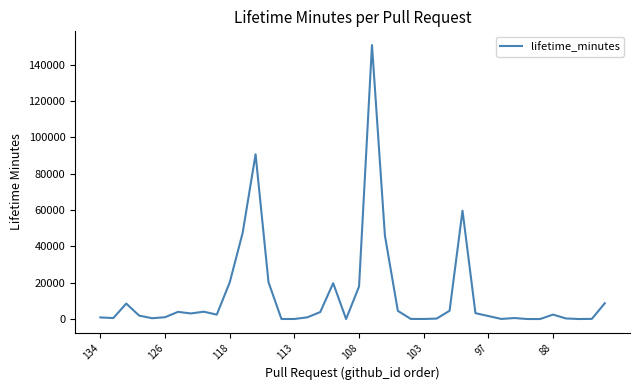

What is the maximum value shown in the chart?

150869